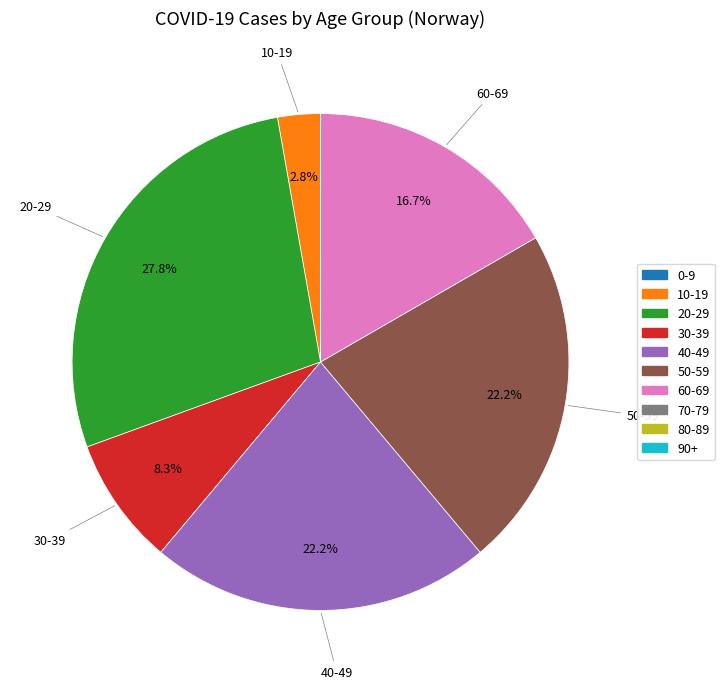

Approximately how many times larger is the value at 40-49 compared to 20-29?

0.8